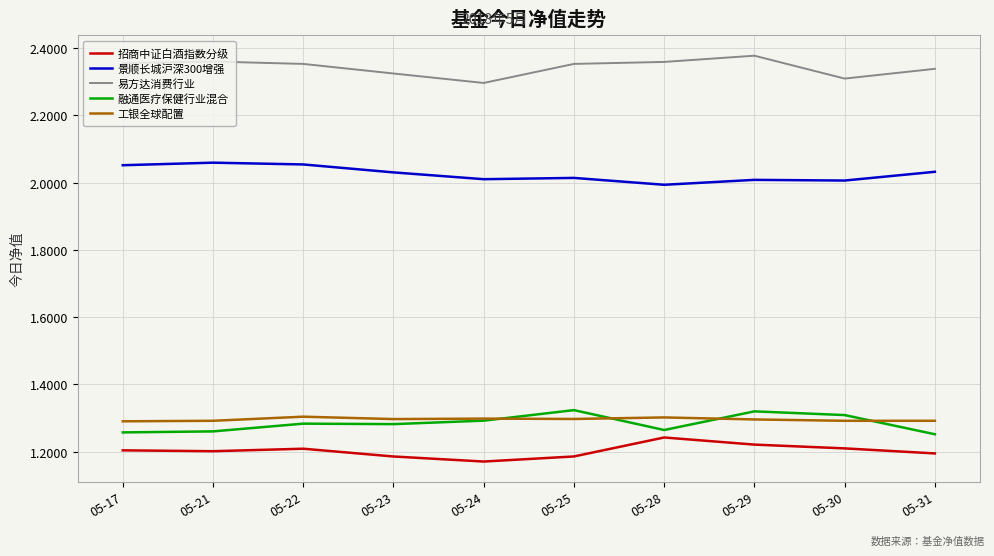

At 05-22, list the series in order from largest to smallest.

易方达消费行业, 景顺长城沪深300增强, 工银全球配置, 融通医疗保健行业混合, 招商中证白酒指数分级